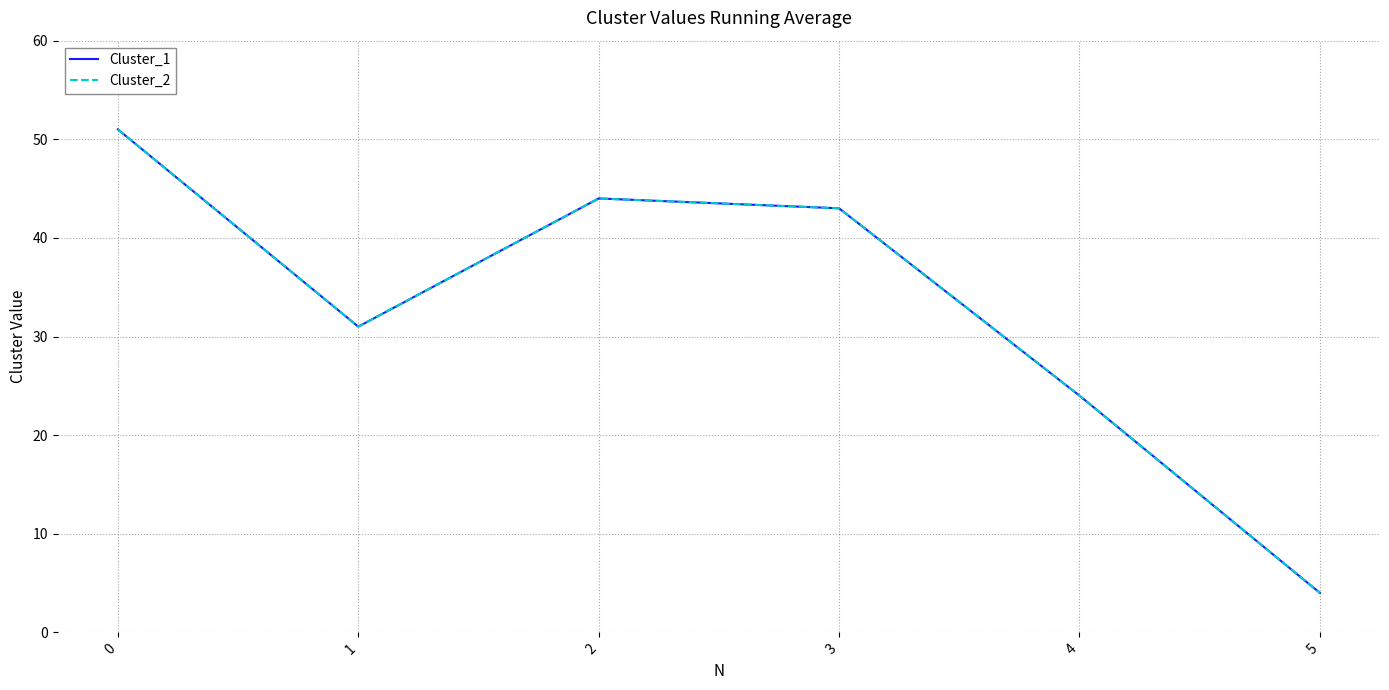

Is this an area chart (filled region under the line)?

No